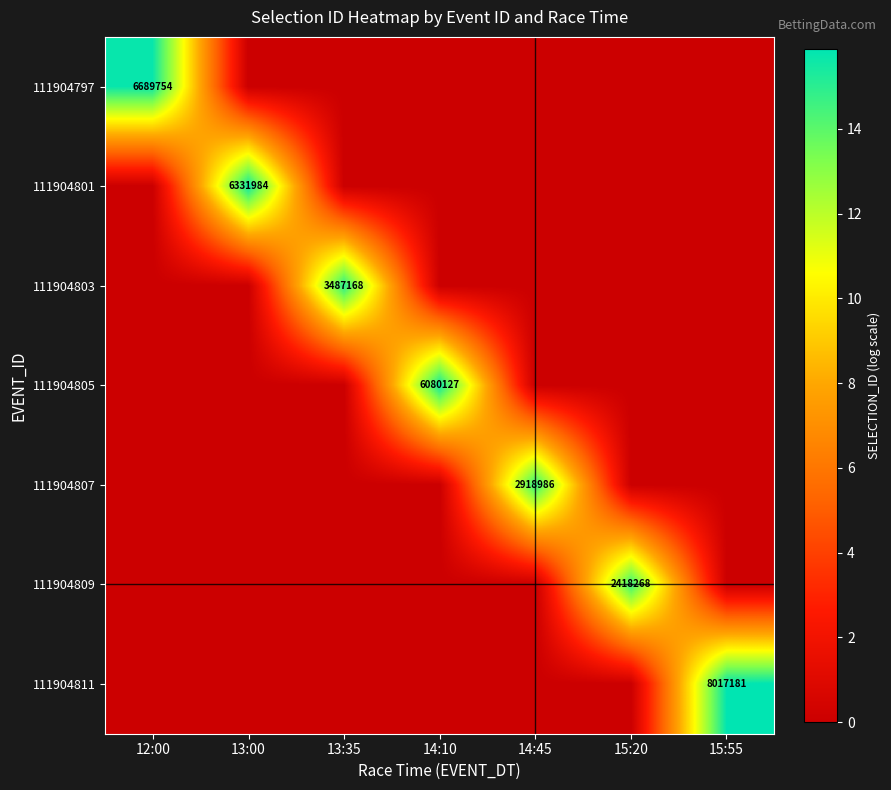

What is the maximum value shown in the chart?

15.9